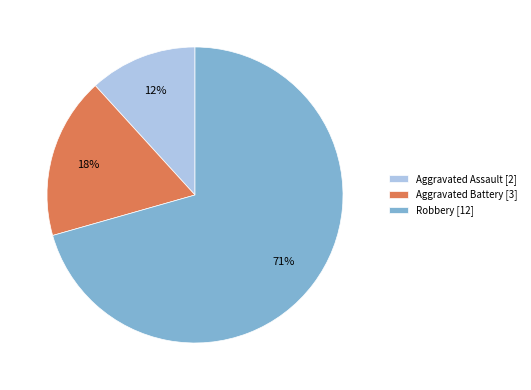

Between Aggravated Battery [3] and Aggravated Assault [2], which is larger?

Aggravated Battery [3]